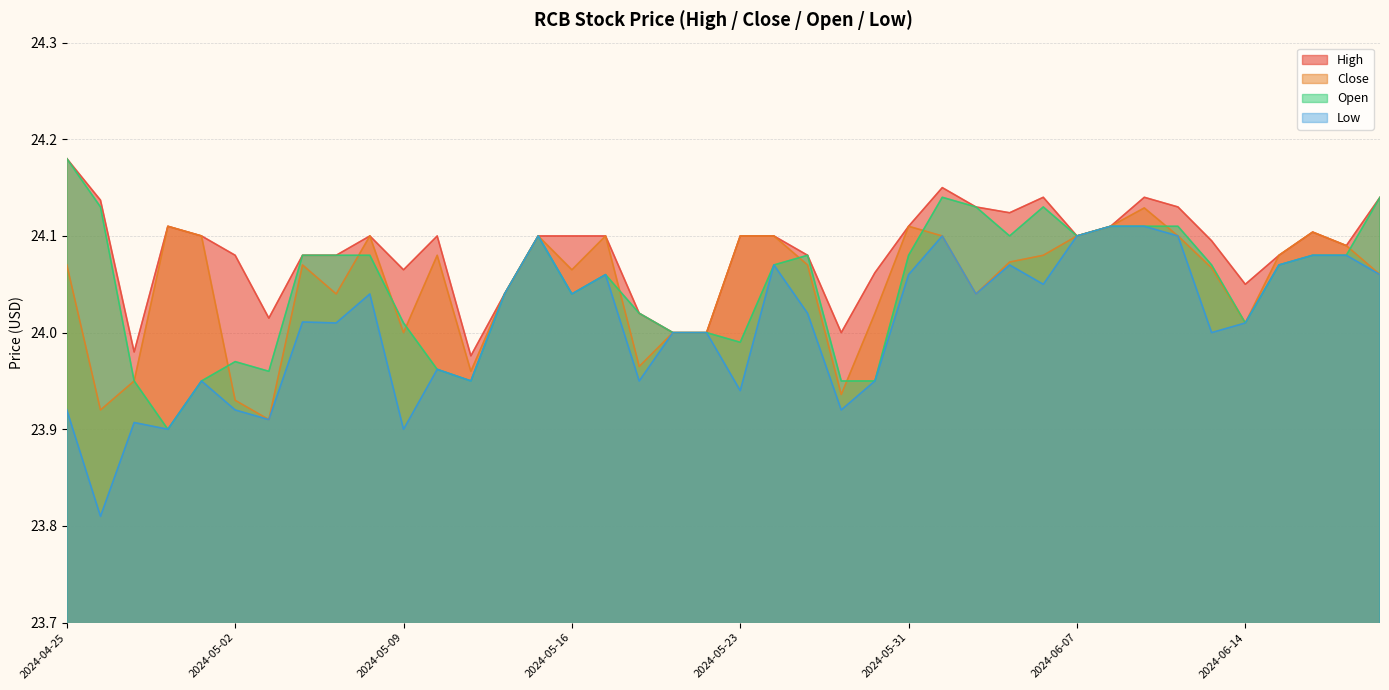

Is it true that High equals 24.1 at 2024-06-13?

True